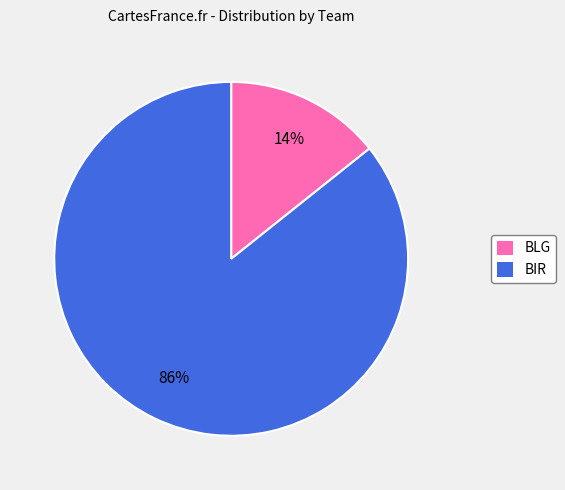

Which category accounts for the majority?

BIR